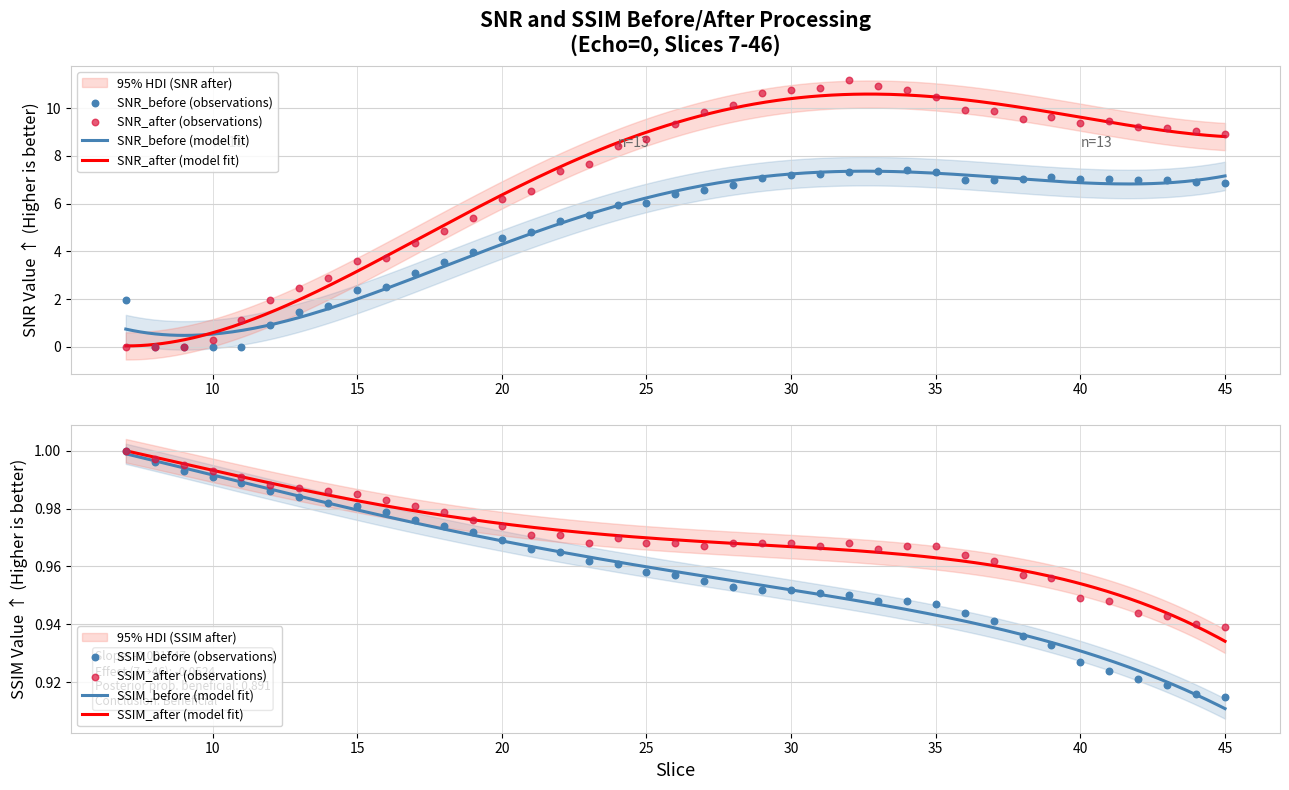

What are all the series names shown in the legend?

SNR_before, SNR_after, SSIM_before, SSIM_after